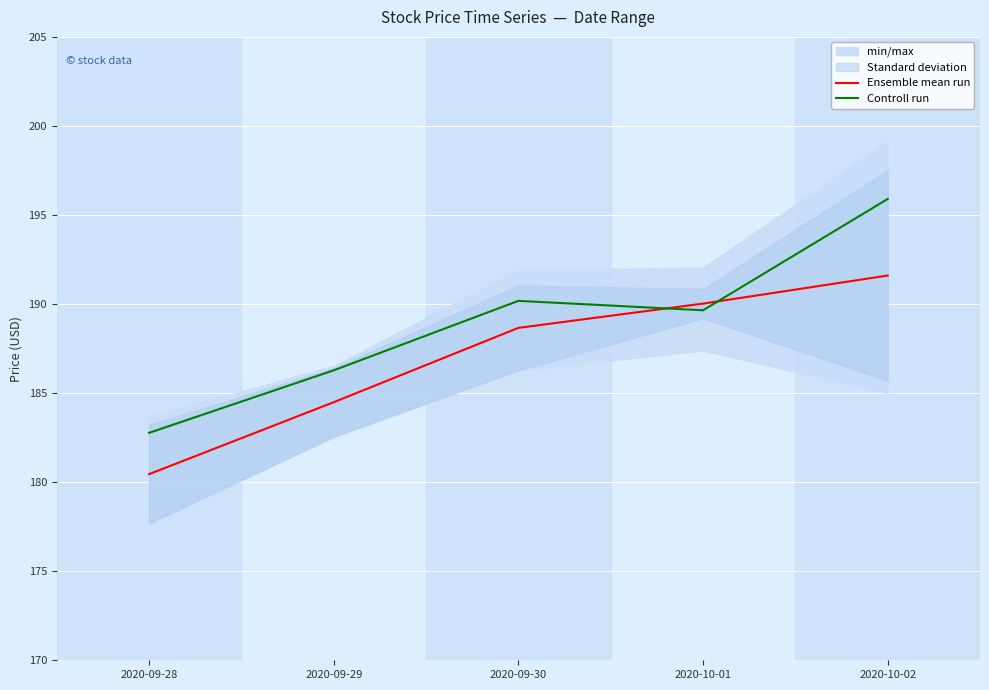

Does the chart display data point markers on the line(s)?

No